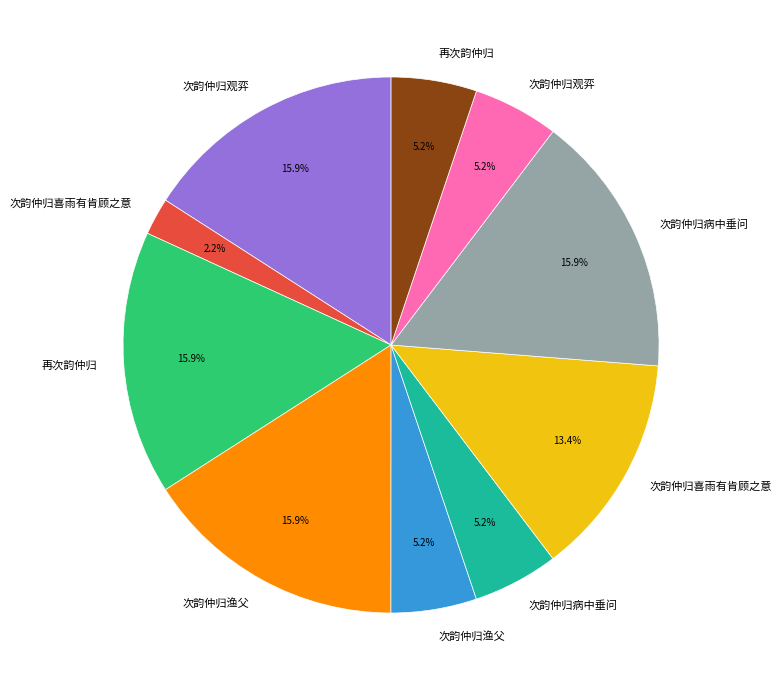

Is there any slice that represents more than half of the pie?

No